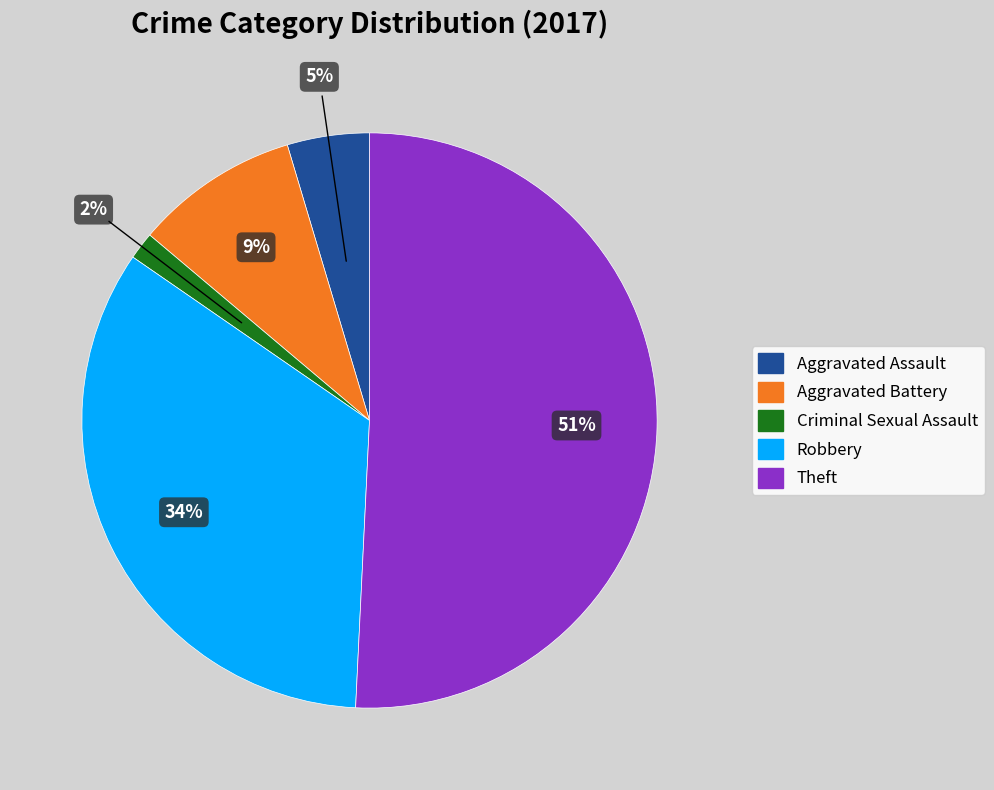

To the nearest percent, what is the combined percentage of Robbery and Aggravated Battery?

43%